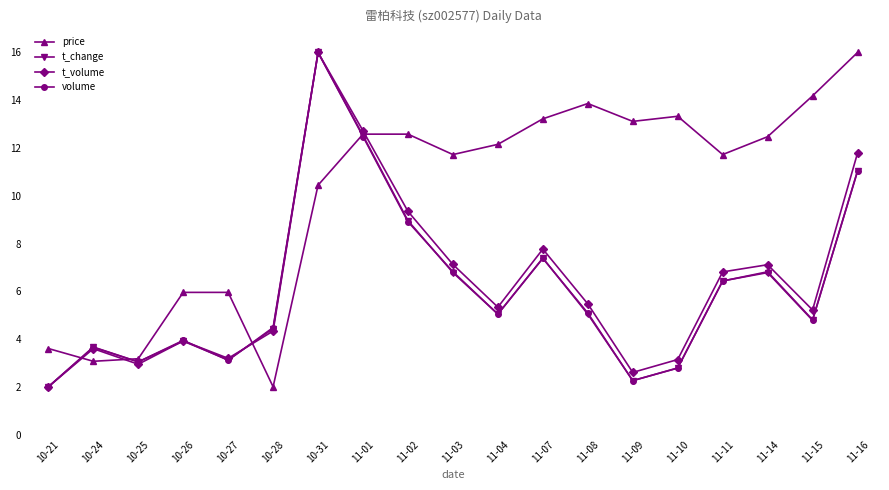

Which series ends up on top after the final intersection of volume and price?

price